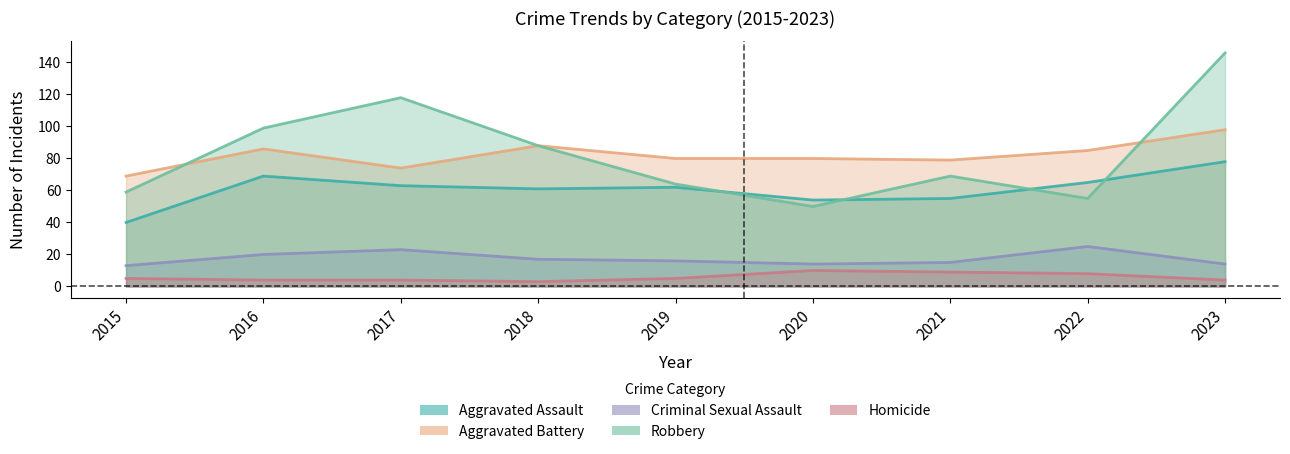

Reading left to right, extract all data points from this chart.

Aggravated Assault: 40	69	63	61	62	54	55	65	78
Aggravated Battery: 69	86	74	88	80	80	79	85	98
Criminal Sexual Assault: 13	20	23	17	16	14	15	25	14
Robbery: 59	99	118	88	64	50	69	55	146
Homicide: 5	4	4	3	5	10	9	8	4